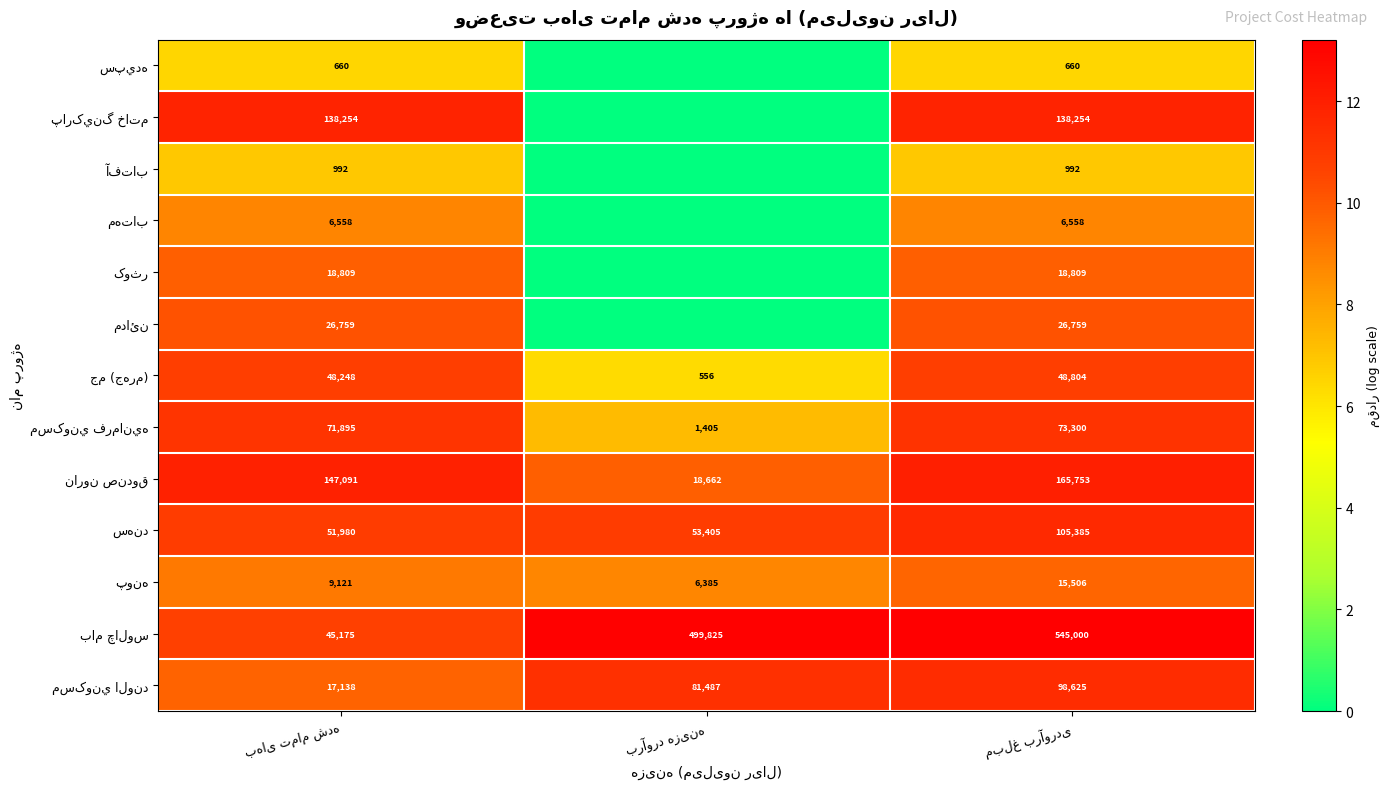

Read the مدائن value at مبلغ برآوردی.

10.2